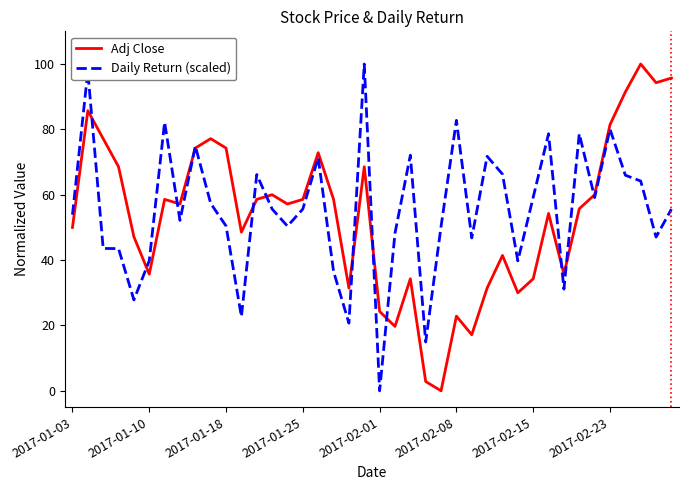

What is the difference between the highest and lowest values at 2017-01-25?

3.0